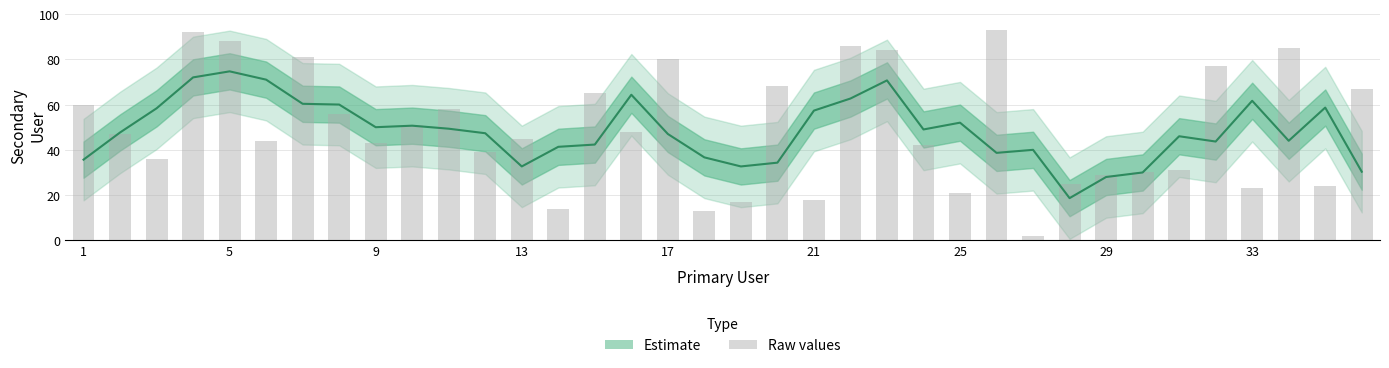

True or false: the data shows 34 at 17.

False